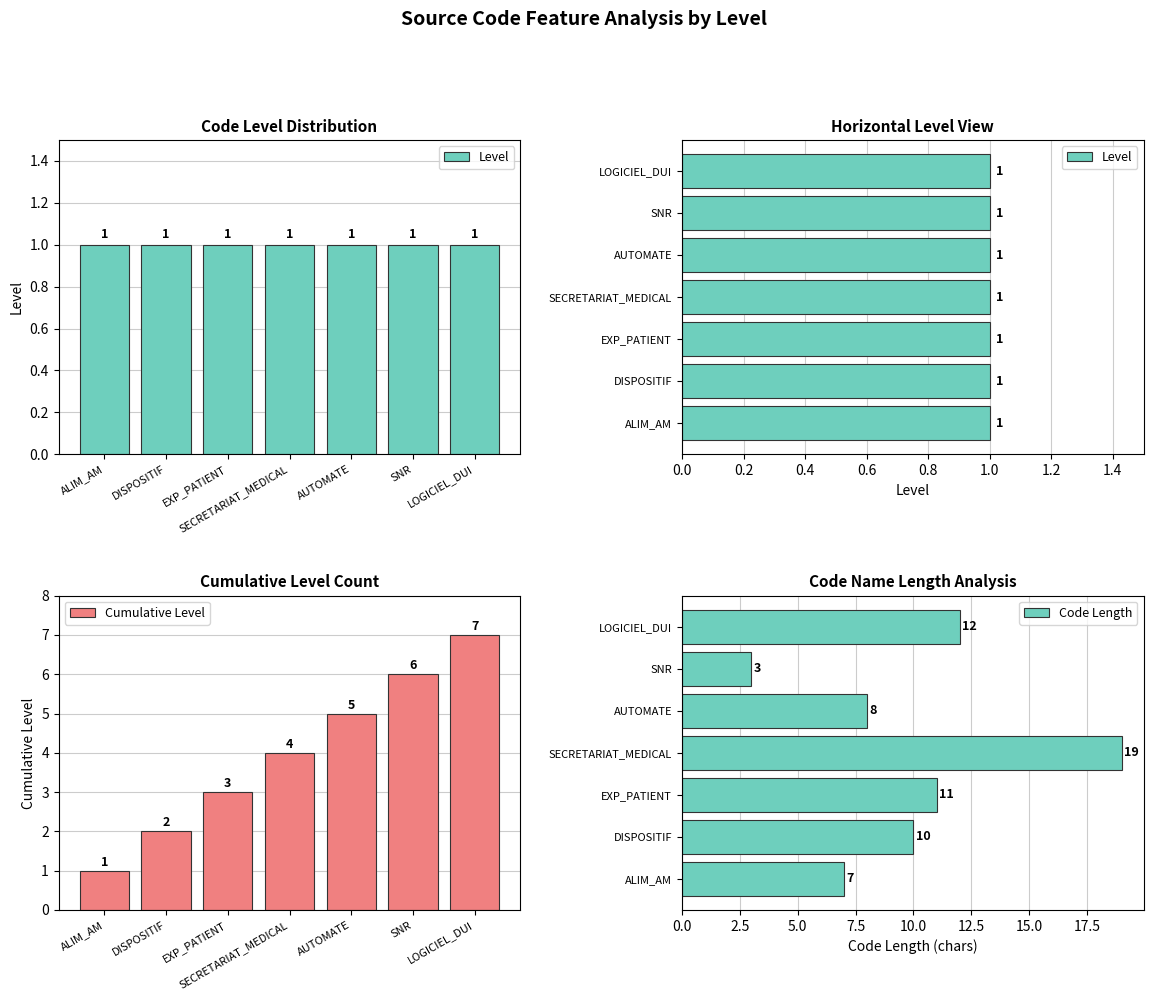

What is the difference between the Cumulative Level values at LOGICIEL_DUI and SECRETARIAT_MEDICAL?

3